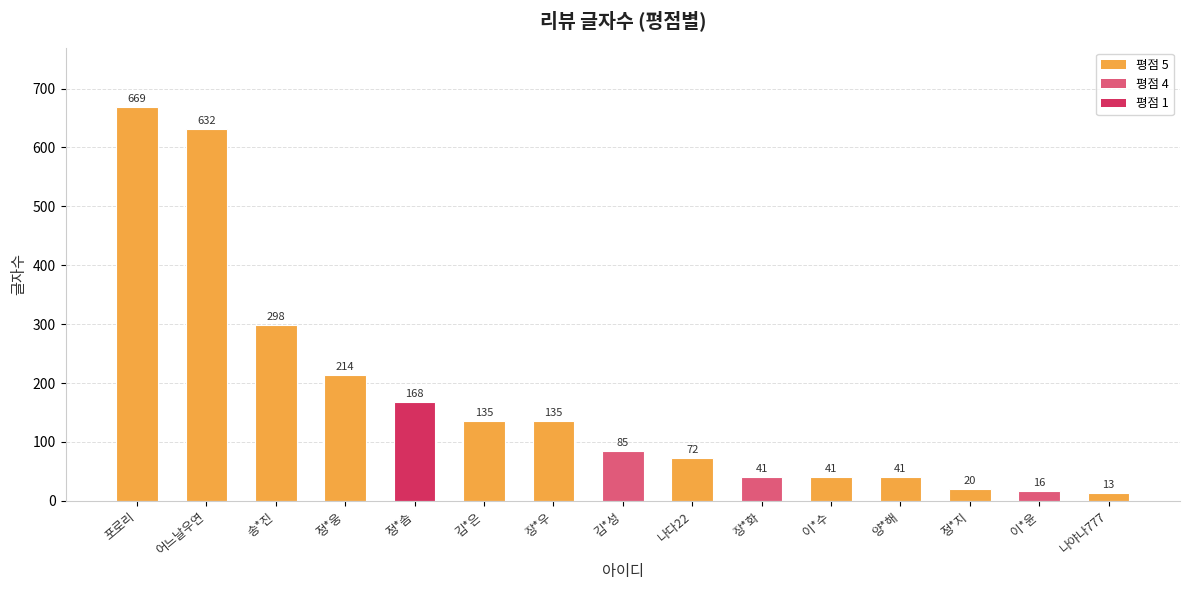

What is the change in value from 김*은 to 장*화?

-94